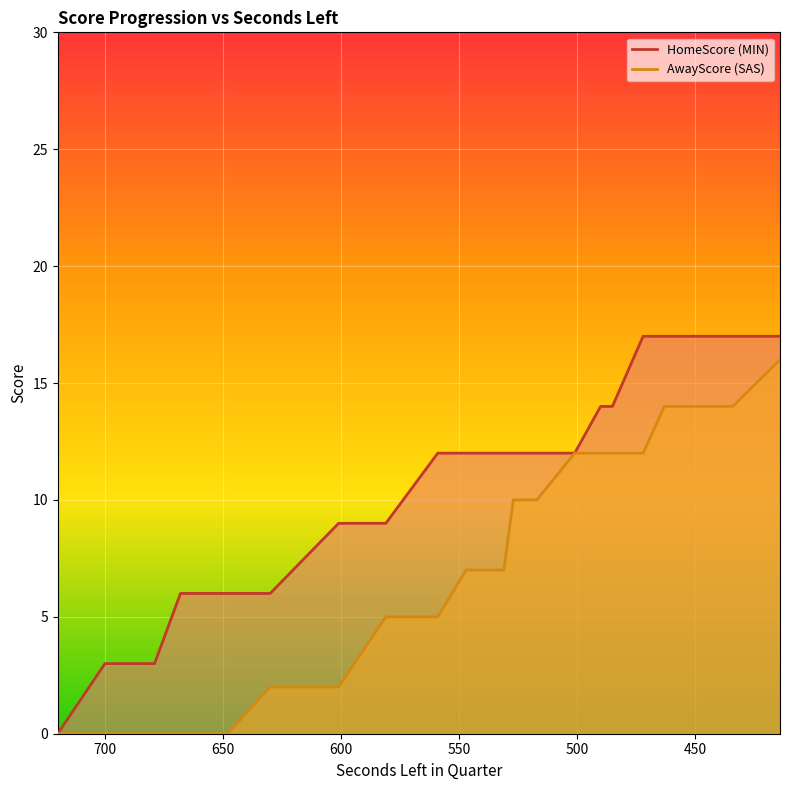

What are all the series names shown in the legend?

HomeScore, AwayScore